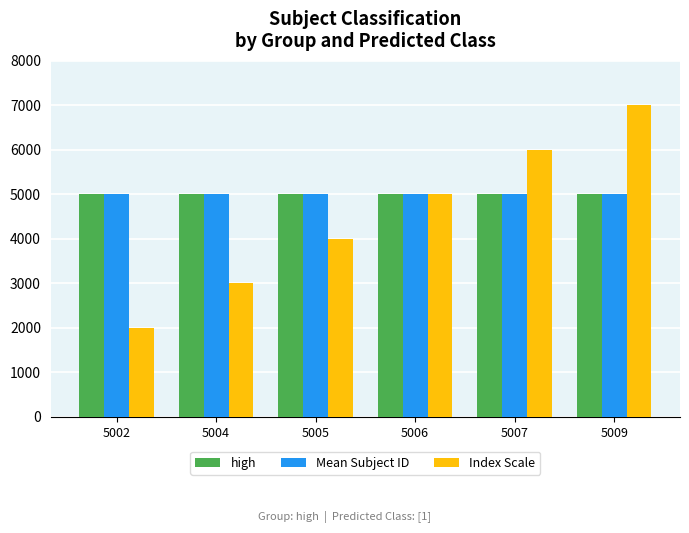

The high series shows 2452 at 5005. True or false?

False